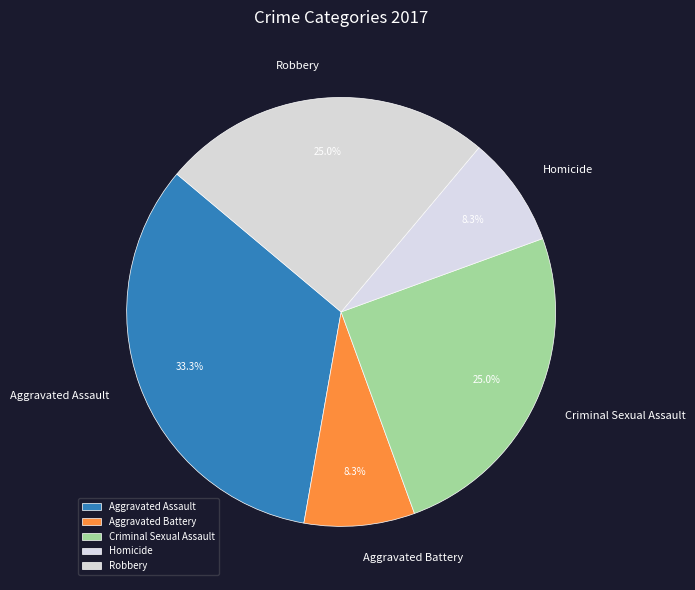

Combined, what portion of the pie is Homicide and Criminal Sexual Assault?

33.3%